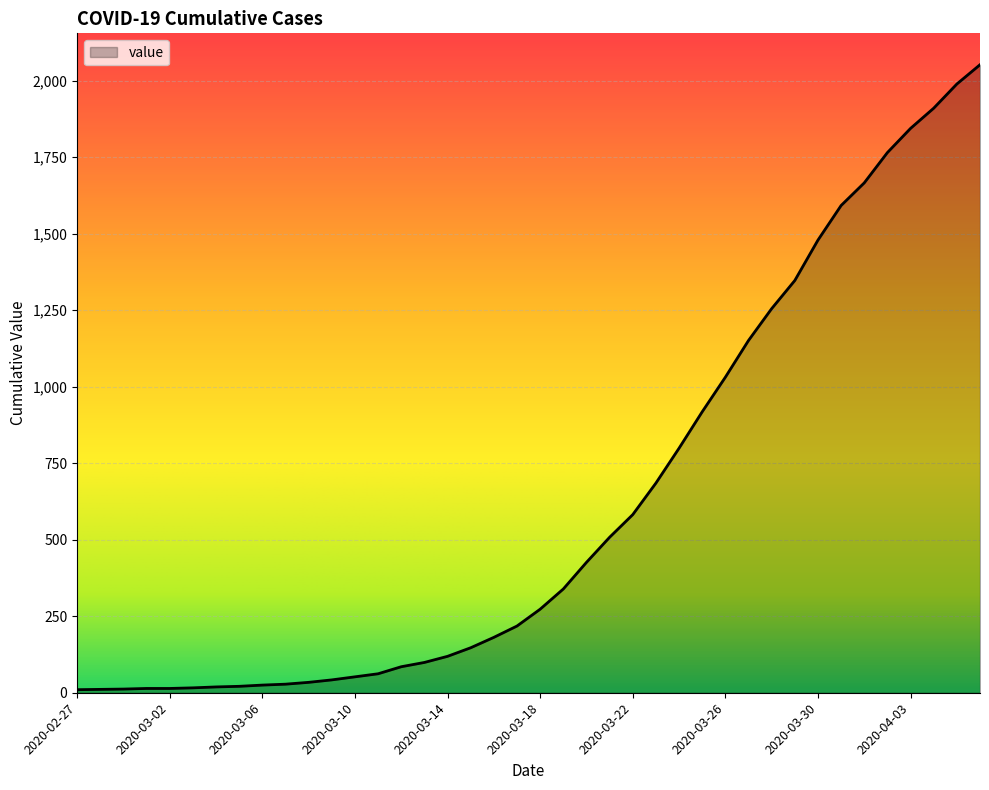

What is the greatest value displayed?

2052